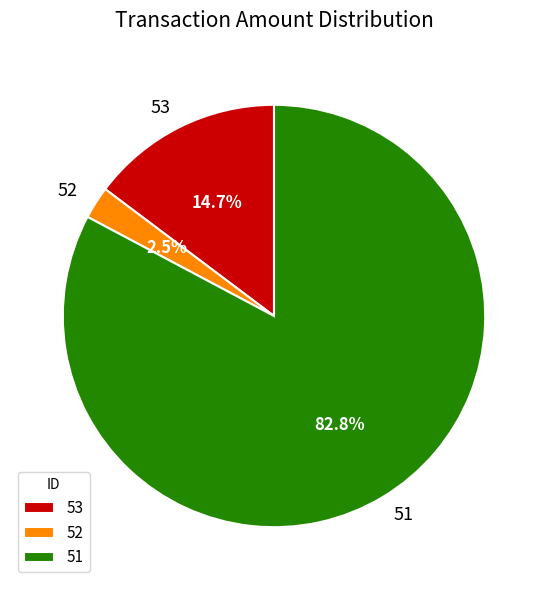

How many slices are in this pie chart?

3